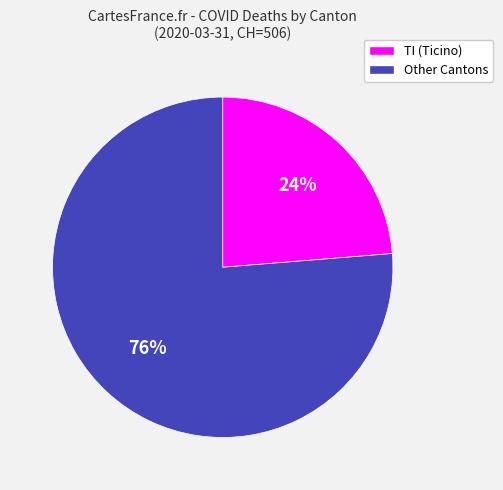

To the nearest percent, what is the average slice percentage?

50%